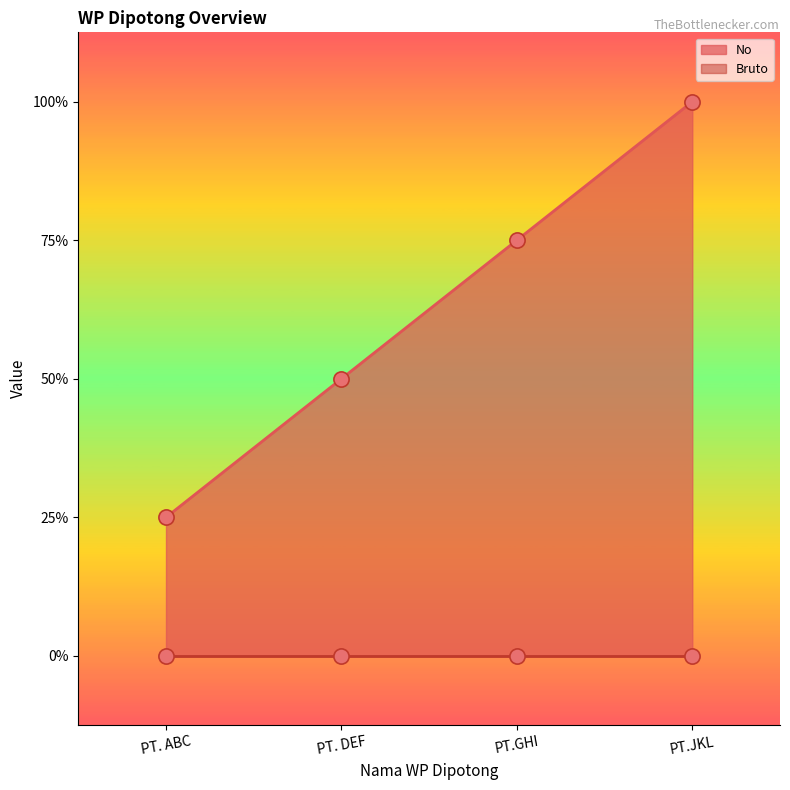

Which has a higher value, PT.JKL or PT. ABC?

PT.JKL